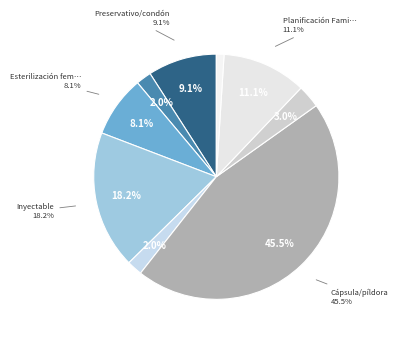

Which category has the smallest portion of the pie?

Dispositivo Intrauterino (DIU)